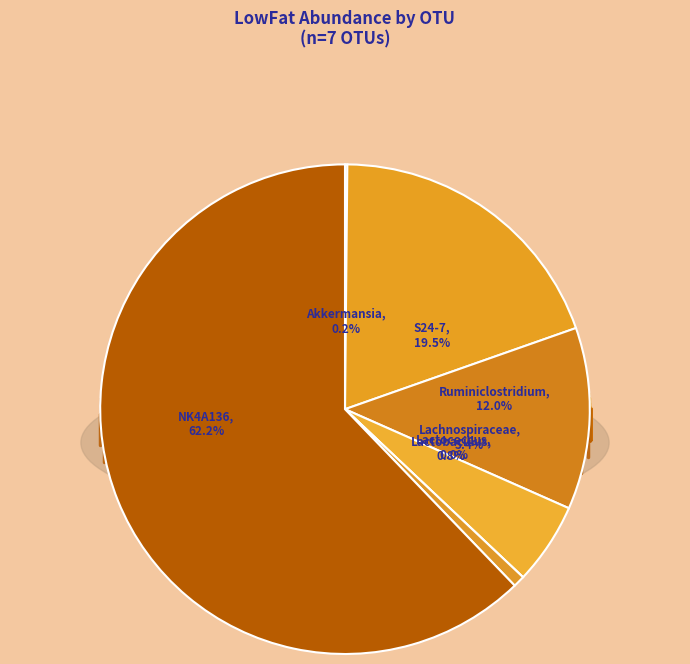

How many slices are in this pie chart?

7